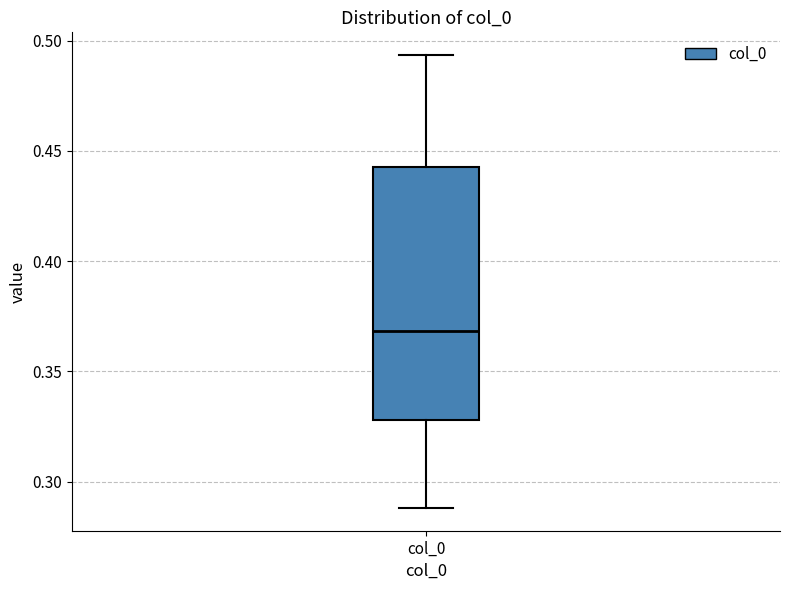

Where is the upper edge of the box for col_0 on the y-axis? The values are not printed on the chart, so give them approximately, as read against the axis.

0.445